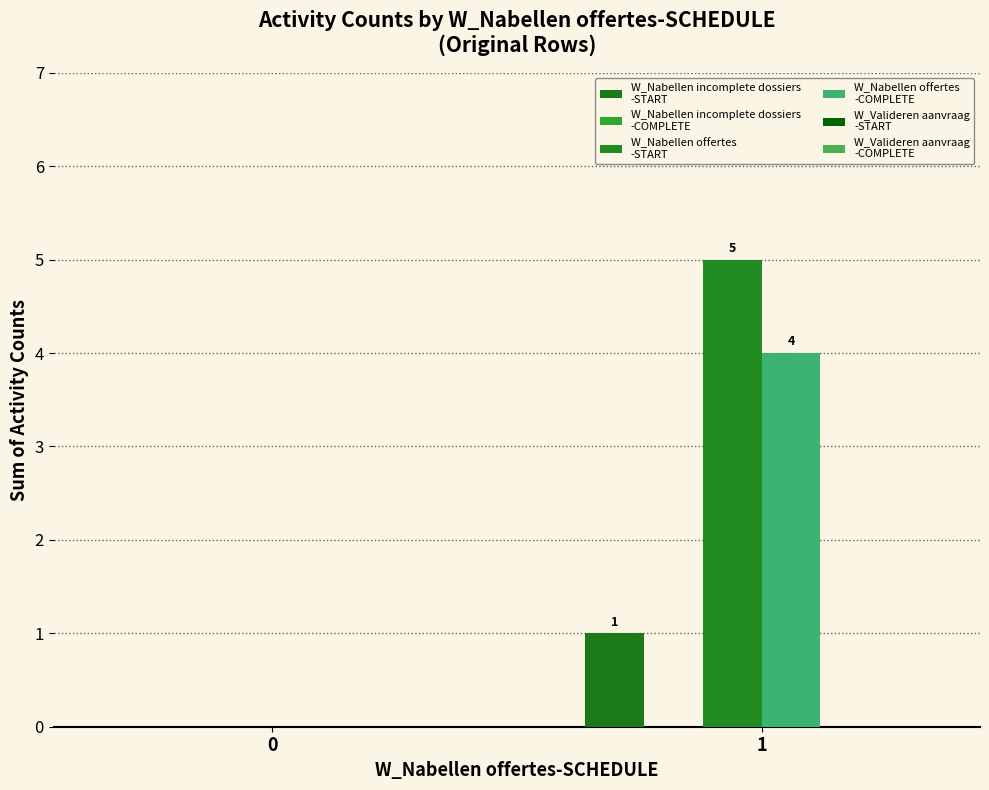

Reading left to right, what are all the values shown in this chart?

W_Nabellen incomplete dossiers
-START: 0=0	1=1
W_Nabellen incomplete dossiers
-COMPLETE: 0=0	1=0
W_Nabellen offertes
-START: 0=0	1=5
W_Nabellen offertes
-COMPLETE: 0=0	1=4
W_Valideren aanvraag
-START: 0=0	1=0
W_Valideren aanvraag
-COMPLETE: 0=0	1=0